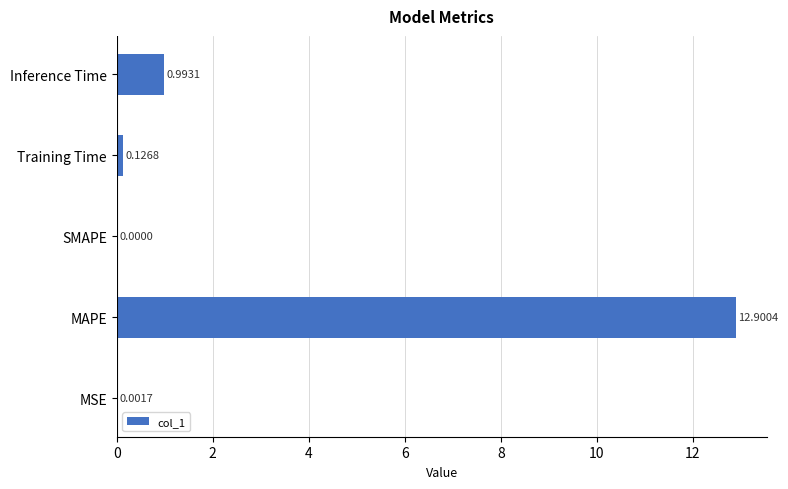

Which label corresponds to the largest value in the chart?

MAPE